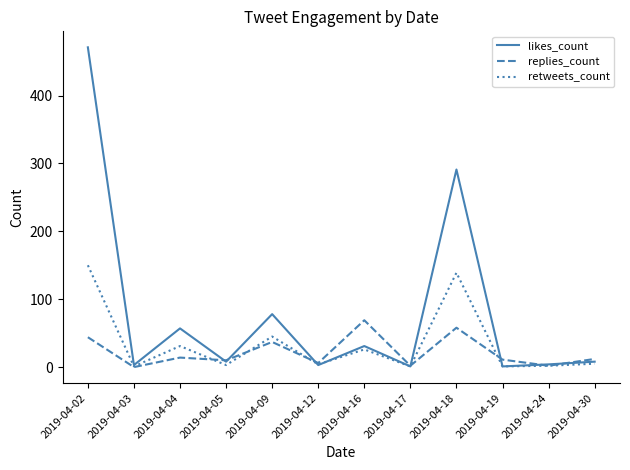

What is the difference between the retweets_count values at 2019-04-05 and 2019-04-17?

2